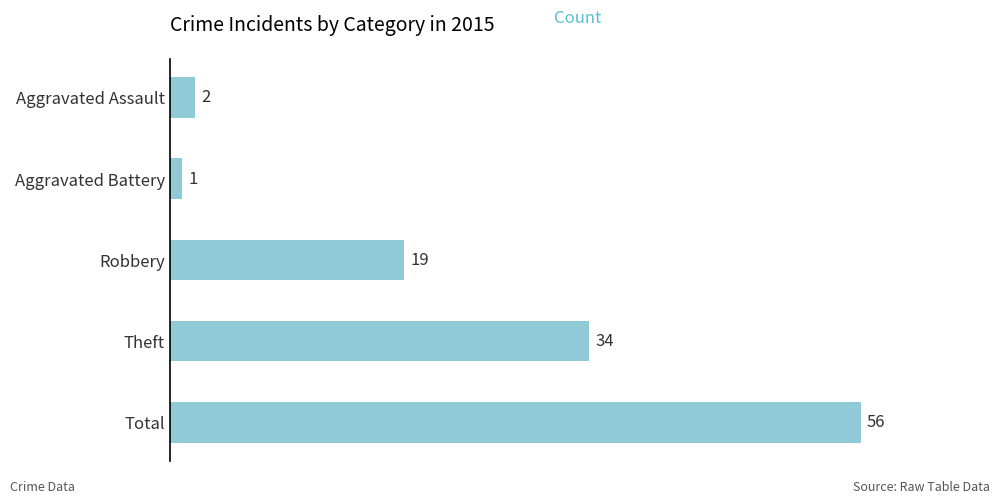

How many values are below 19?

2